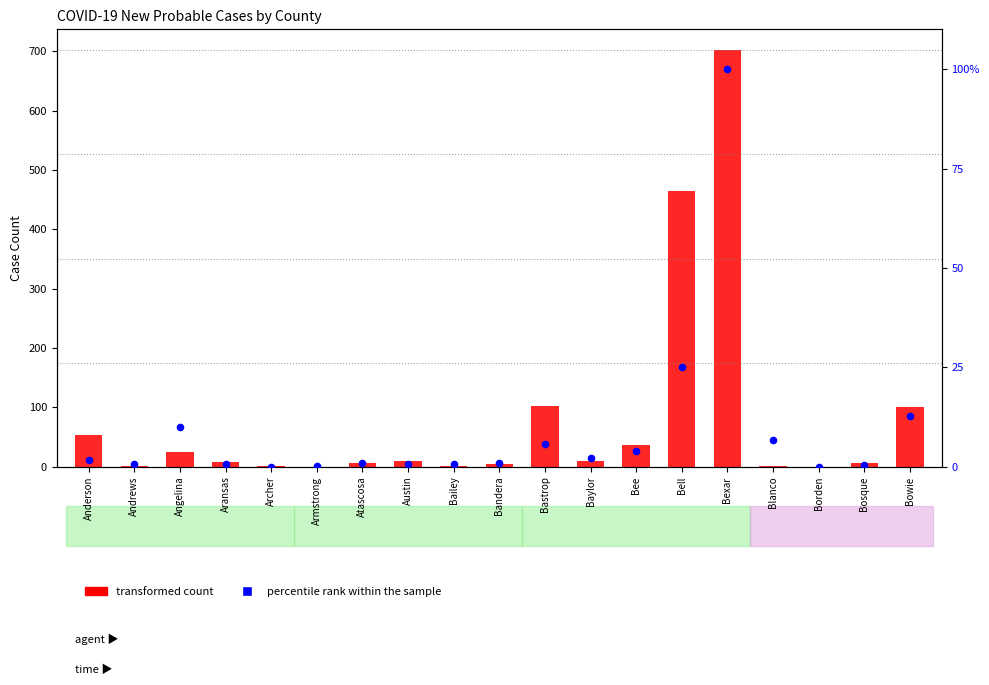

Which series has the largest total across all categories?

transformed count